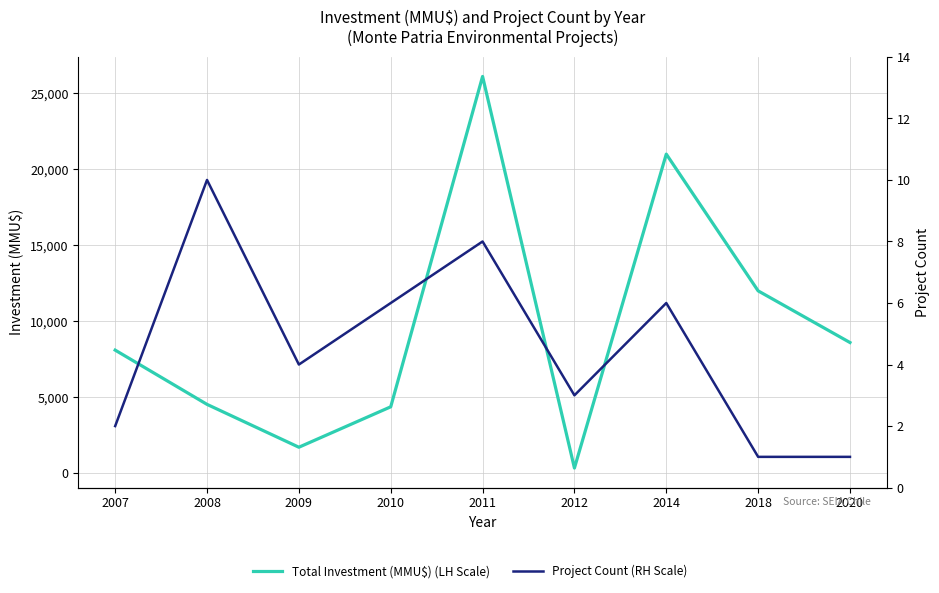

What is the value of the Project Count (RH Scale) point at the 1st from the left?

2